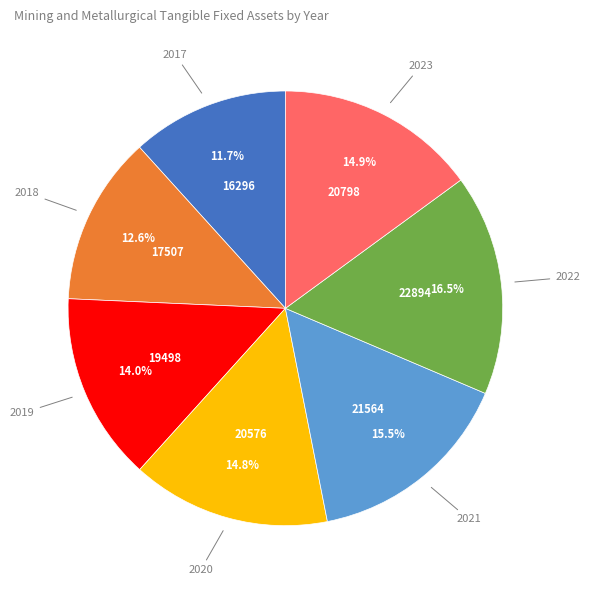

Is there a majority slice in this chart?

No